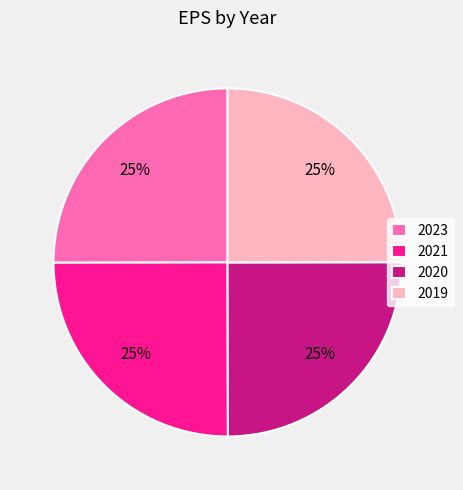

Approximately how many times larger is the value at 2023 compared to 2020?

1.0